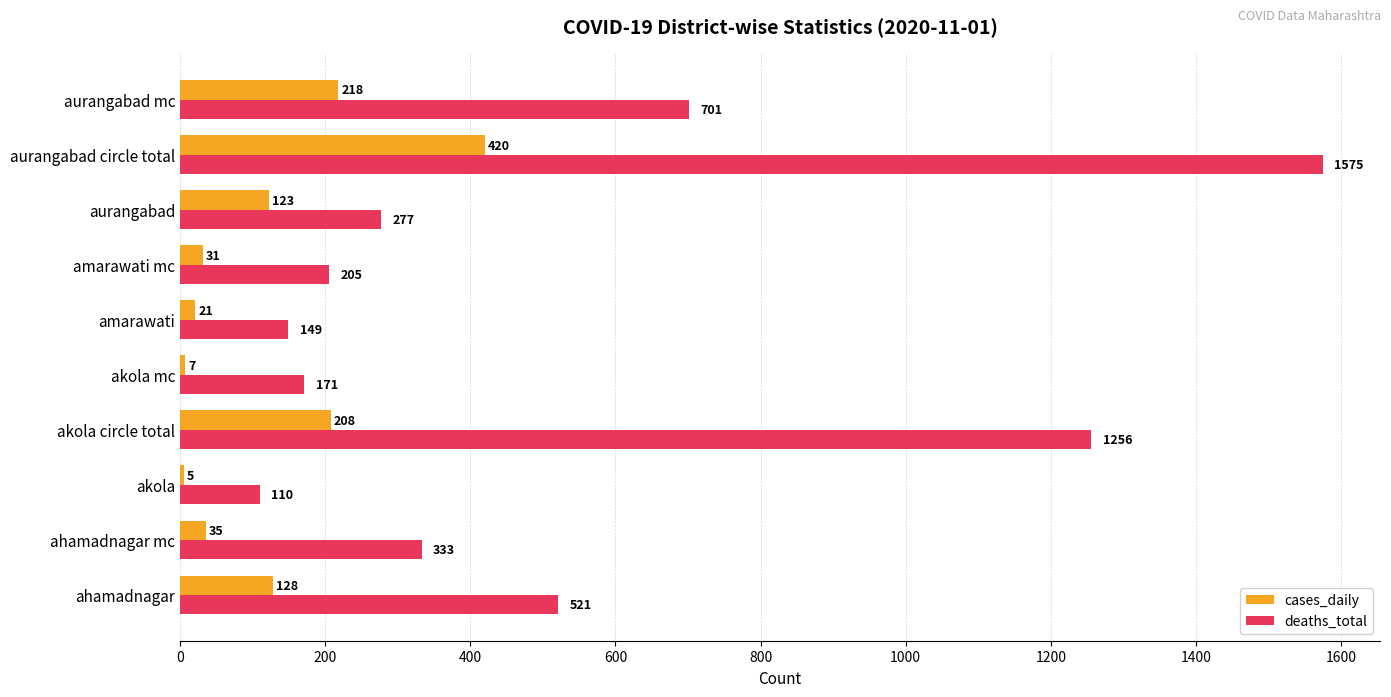

True or false: deaths_total has a value of 728 at ahamadnagar.

False